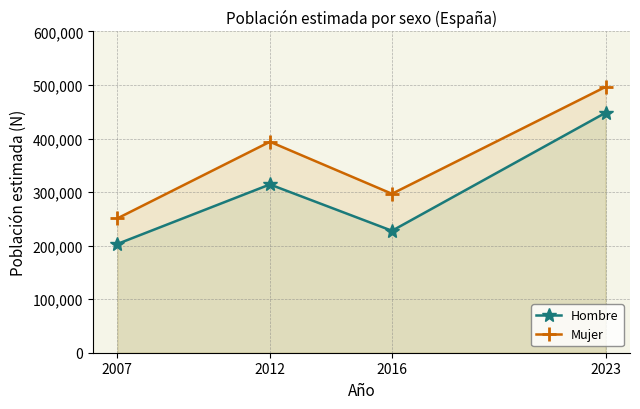

Is it true that Mujer equals 343192 at 2007?

False